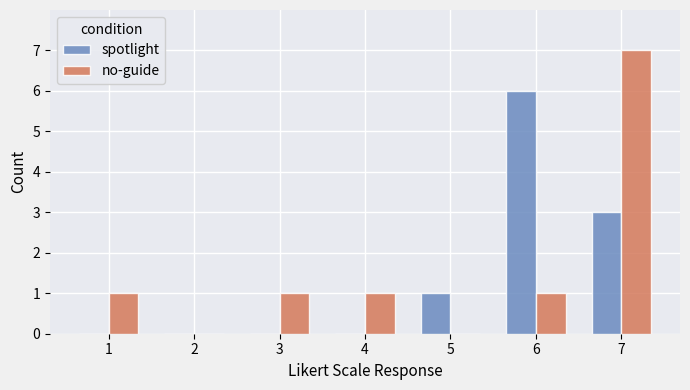

What is the total value across all series at 6?

7